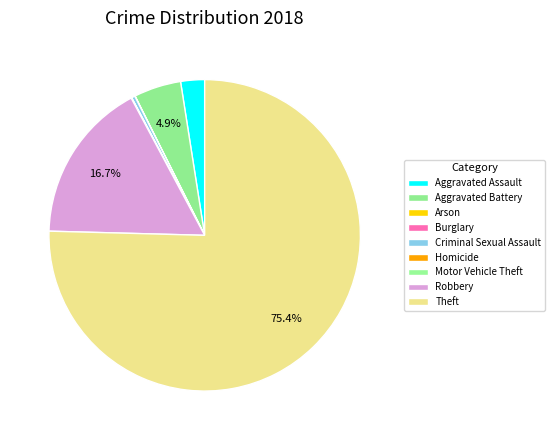

Which slice is the largest?

Theft